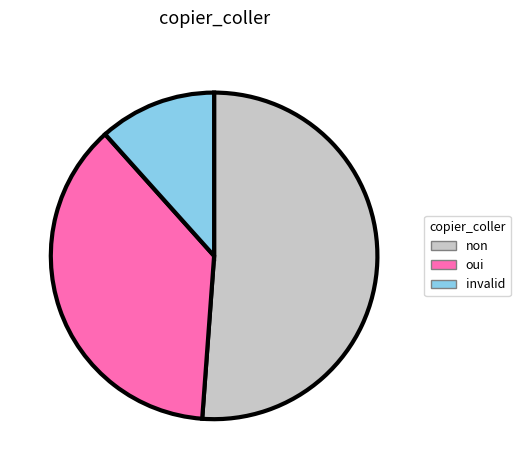

Do non and oui together represent more than half of the pie?

Yes